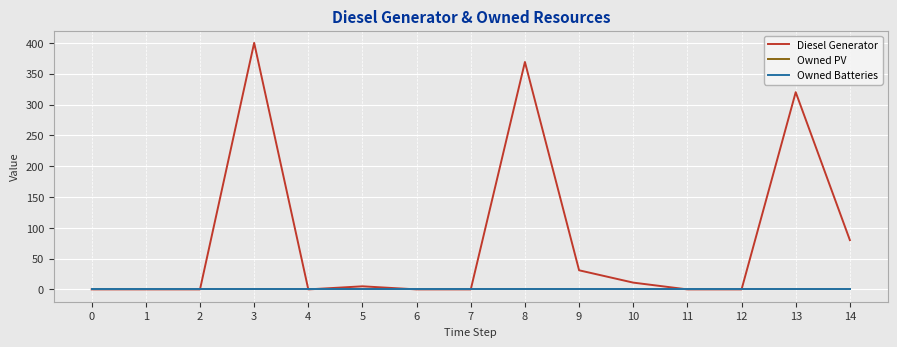

Does the chart have visible grid lines?

Yes